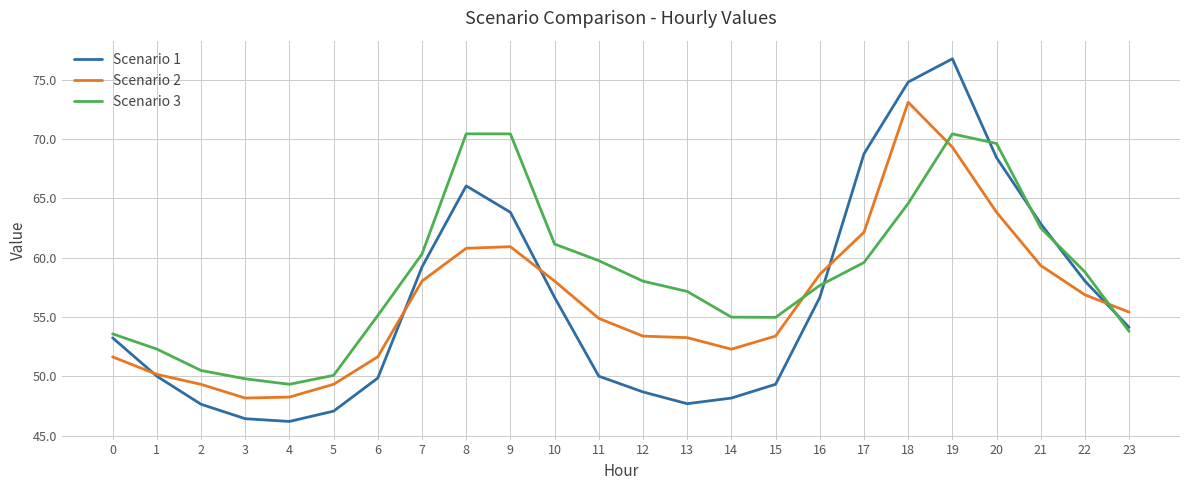

True or false: Scenario 1 has a value of 53.2 at 0.

True